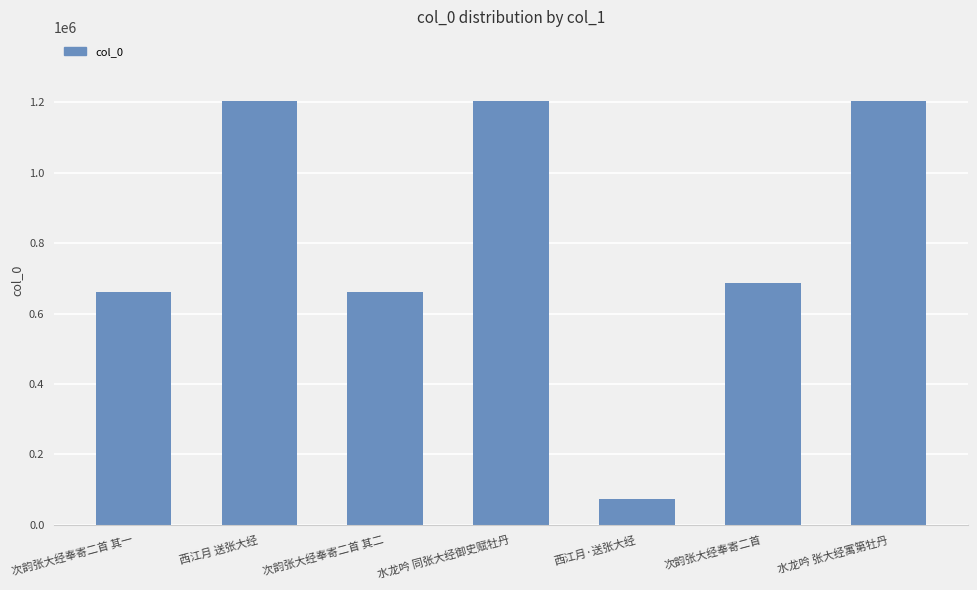

Between 水龙吟 同张大经御史赋牡丹 and 次韵张大经奉寄二首 其一, which is larger?

水龙吟 同张大经御史赋牡丹